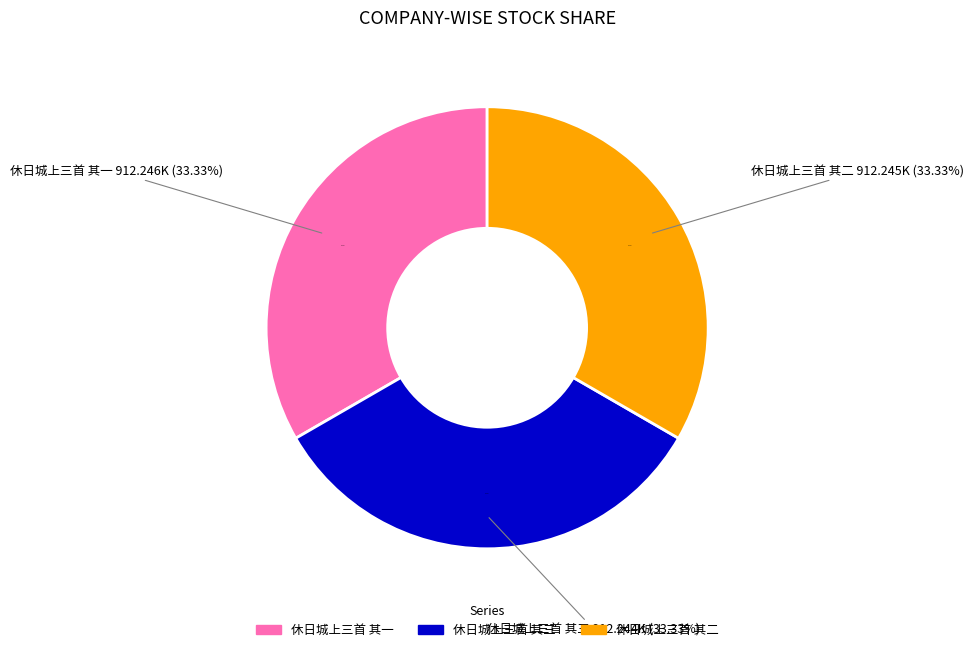

To the nearest percent, what portion does 休日城上三首 其三 represent?

33%